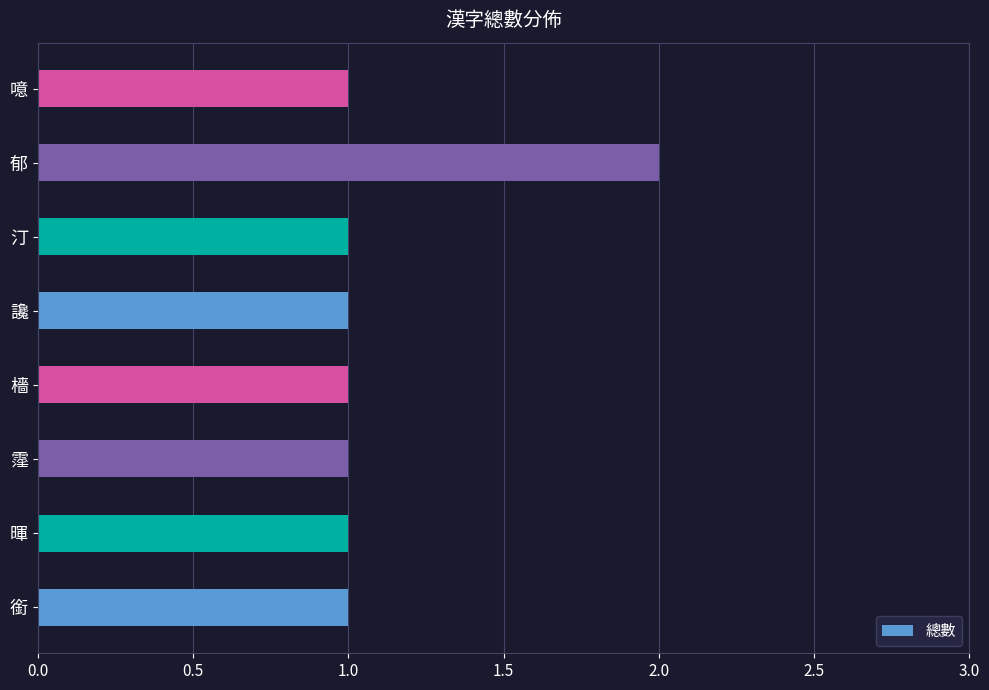

How many values are between 1 and 2?

8